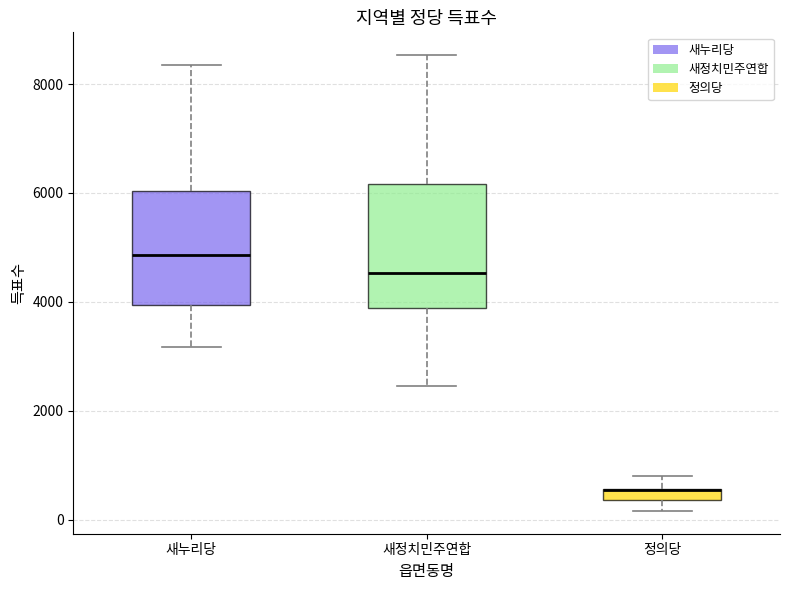

Where is the upper edge of the box for 새정치민주연합 on the y-axis? The values are not printed on the chart, so give them approximately, as read against the axis.

6200